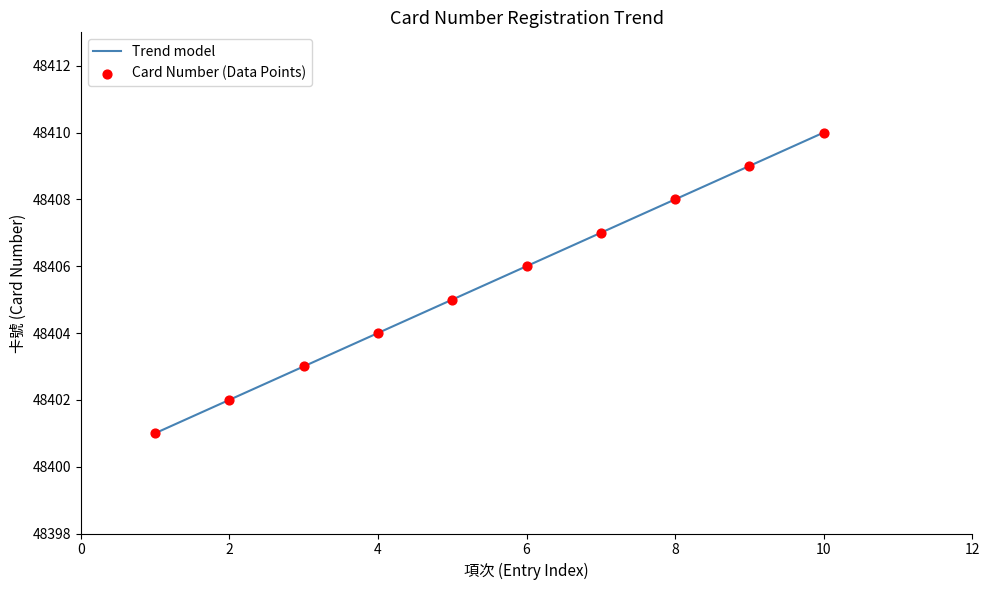

What is the ratio of the value at 2 to the value at 1?

1.0